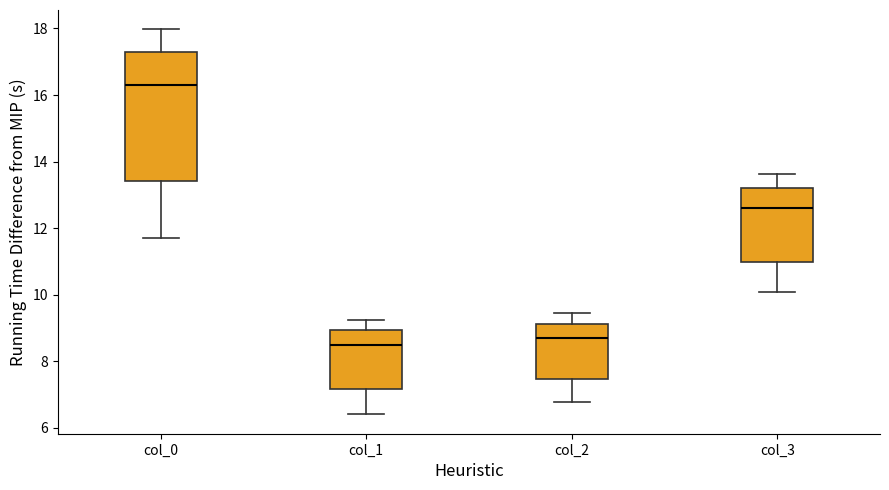

Which box has the highest median line?

col_0